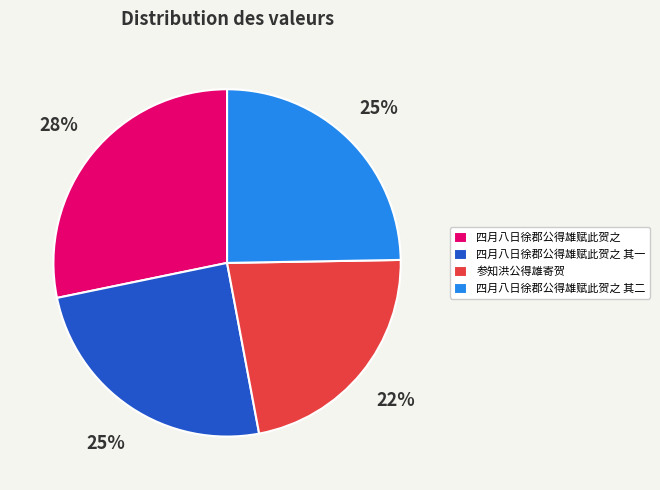

The 四月八日徐郡公得雄赋此贺之 其一 slice represents 14% of the pie. True or false?

False